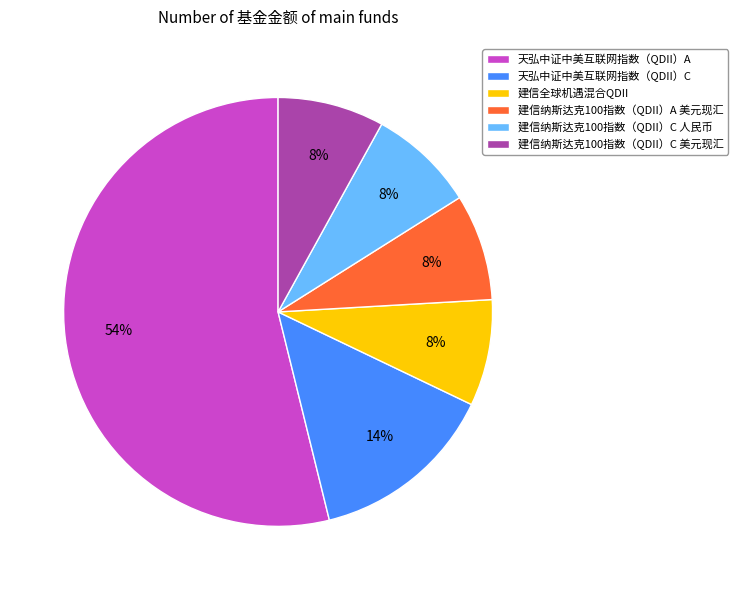

Which slice is the largest?

天弘中证中美互联网指数（QDII）A